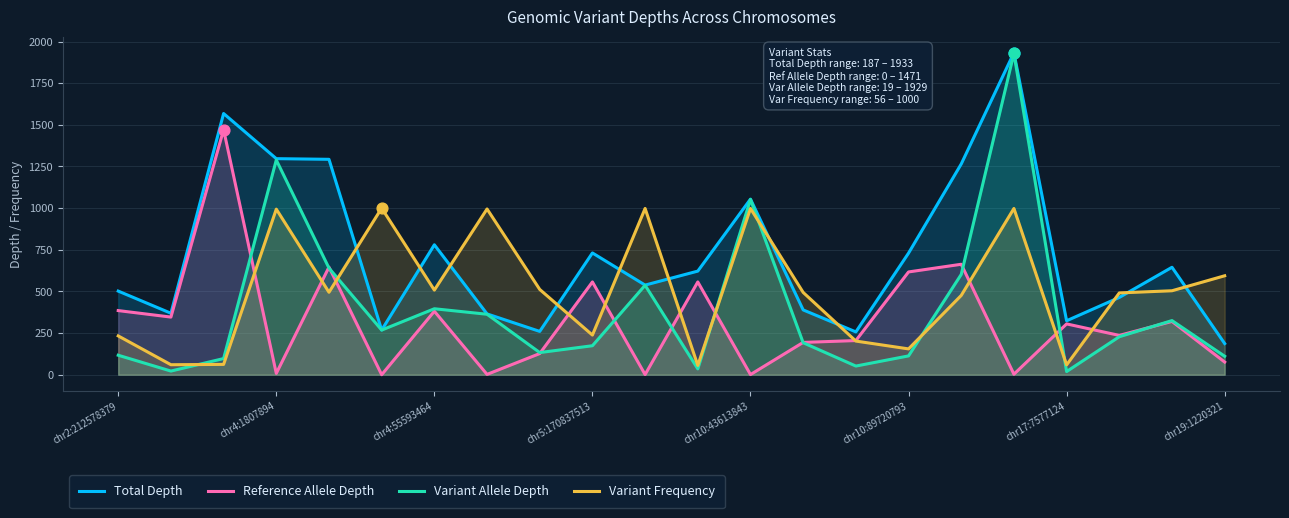

Which series has the largest total across all categories?

Total Depth